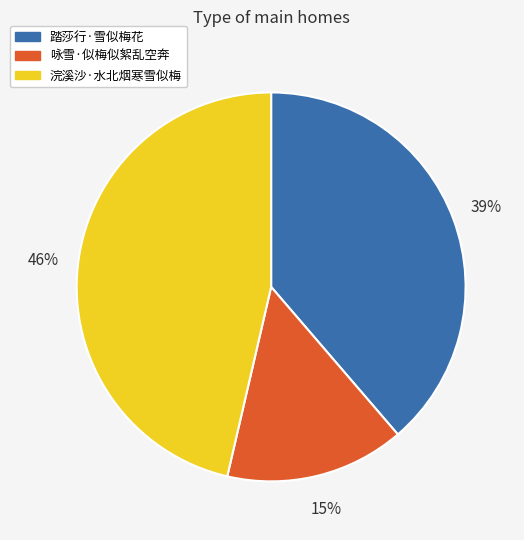

Is it true that 踏莎行·雪似梅花 is 39% of the pie?

True